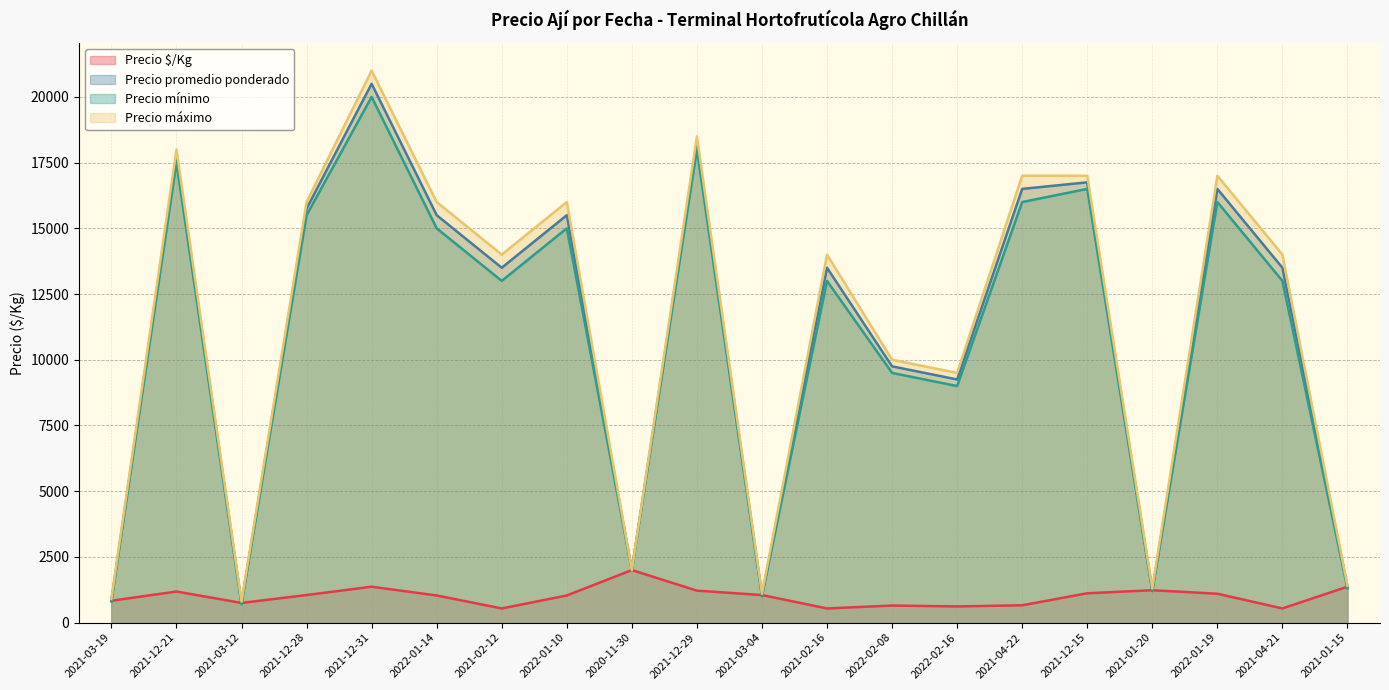

What is the average value of the Precio mínimo series?

10700